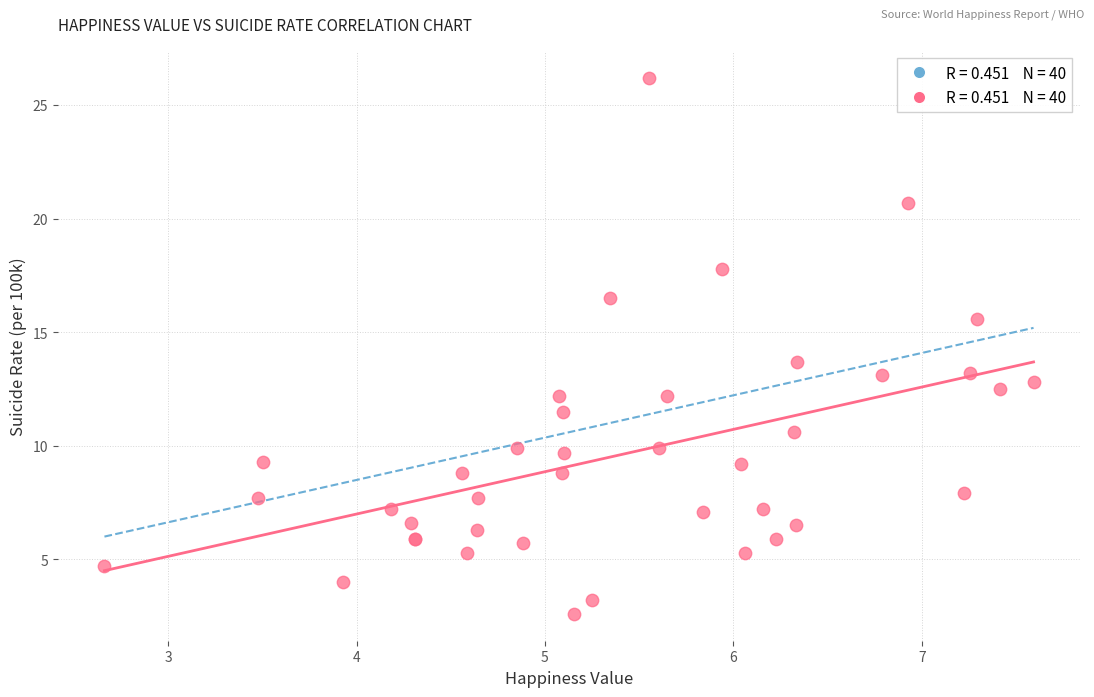

What Y value in the scatter plot is closest to 14?

13.7